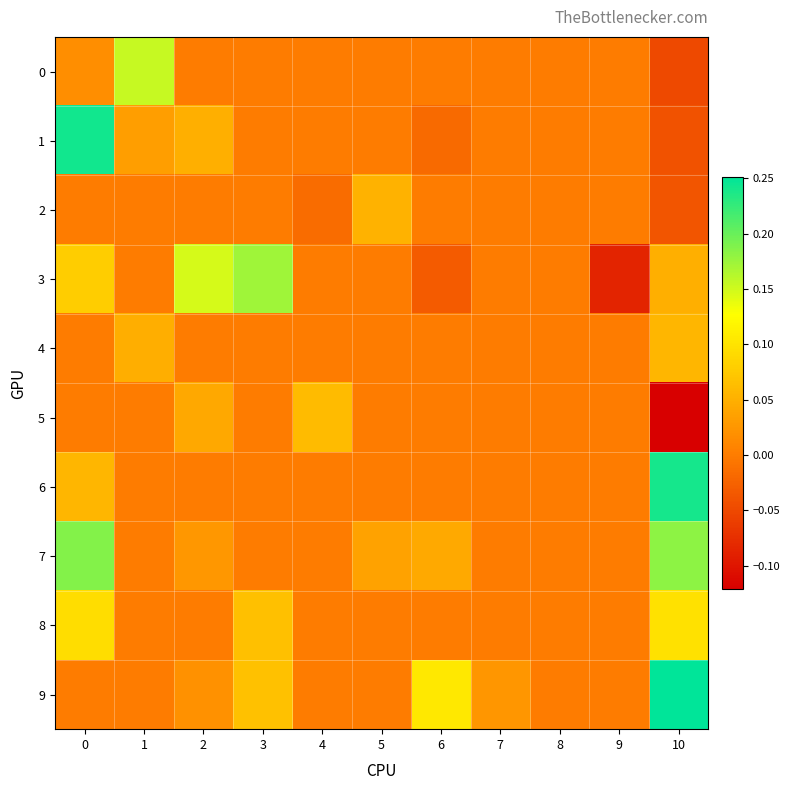

Reading left to right, list all the values displayed in this chart.

0: 0=0.0	1=0.2	2=0.0	3=0.0	4=0.0	5=0.0	6=0.0	7=0.0	8=0.0	9=0.0	10=-0.0
1: 0=0.2	1=0.0	2=0.0	3=0.0	4=0.0	5=0.0	6=-0.0	7=0.0	8=0.0	9=0.0	10=-0.0
2: 0=0.0	1=0.0	2=0.0	3=0.0	4=-0.0	5=0.1	6=0.0	7=0.0	8=0.0	9=0.0	10=-0.0
3: 0=0.1	1=0.0	2=0.1	3=0.2	4=0.0	5=0.0	6=-0.0	7=0.0	8=0.0	9=-0.1	10=0.0
4: 0=0.0	1=0.0	2=0.0	3=0.0	4=0.0	5=0.0	6=0.0	7=0.0	8=0.0	9=0.0	10=0.1
5: 0=0.0	1=0.0	2=0.0	3=0.0	4=0.1	5=0.0	6=0.0	7=0.0	8=0.0	9=0.0	10=-0.1
6: 0=0.1	1=0.0	2=0.0	3=0.0	4=0.0	5=0.0	6=0.0	7=0.0	8=0.0	9=0.0	10=0.2
7: 0=0.2	1=0.0	2=0.0	3=0.0	4=0.0	5=0.0	6=0.0	7=0.0	8=0.0	9=0.0	10=0.2
8: 0=0.1	1=0.0	2=0.0	3=0.1	4=0.0	5=0.0	6=0.0	7=0.0	8=0.0	9=0.0	10=0.1
9: 0=0.0	1=0.0	2=0.0	3=0.1	4=0.0	5=0.0	6=0.1	7=0.0	8=0.0	9=0.0	10=0.3